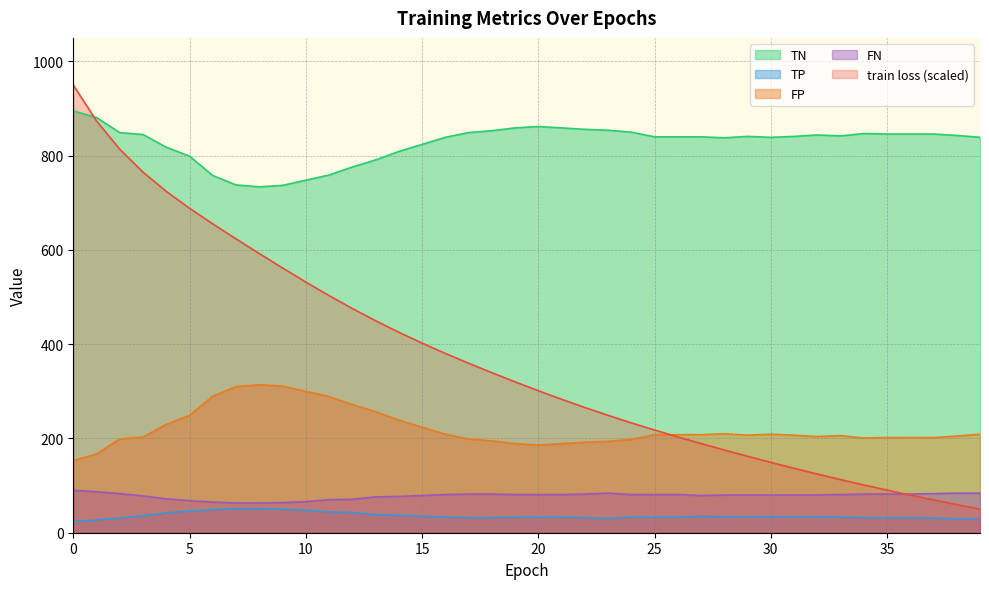

How many series are shown in this chart?

5